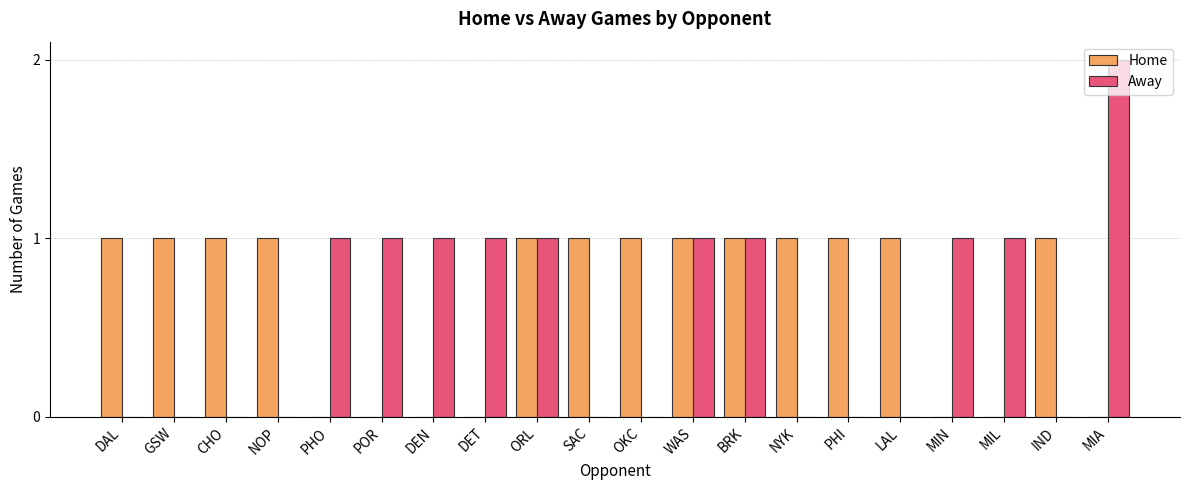

Is it true that Home equals 0 at MIN?

True